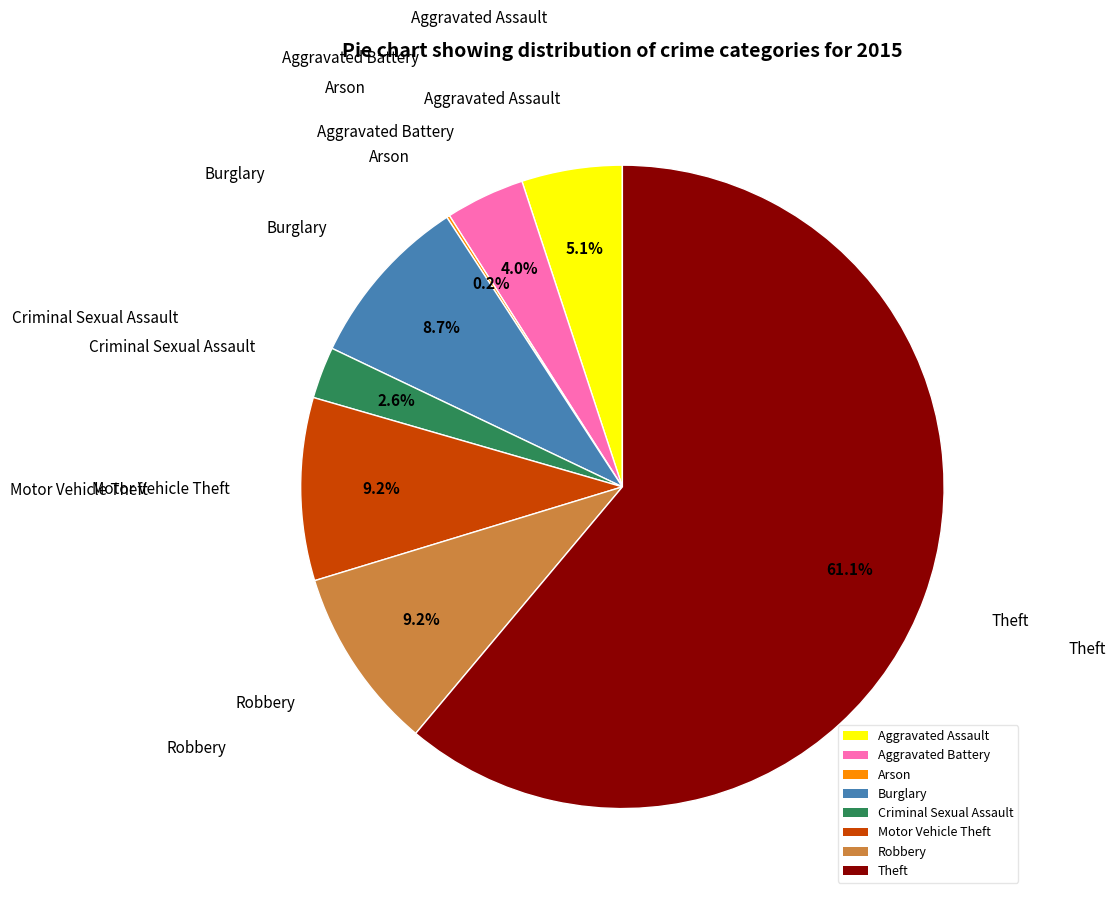

What percentage do Burglary and Criminal Sexual Assault together represent?

11.3%